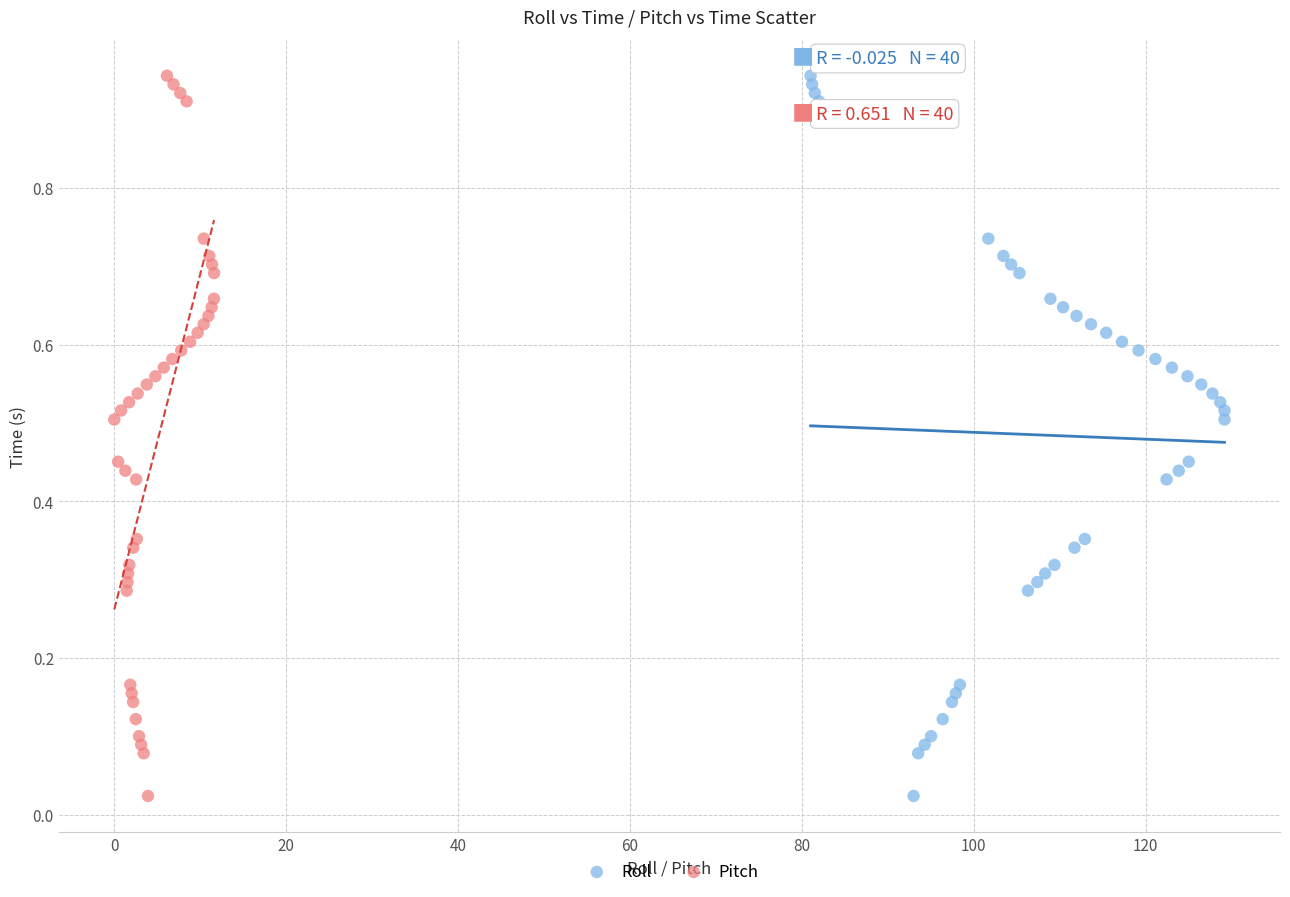

What are all the series names shown in the legend?

Roll, Pitch